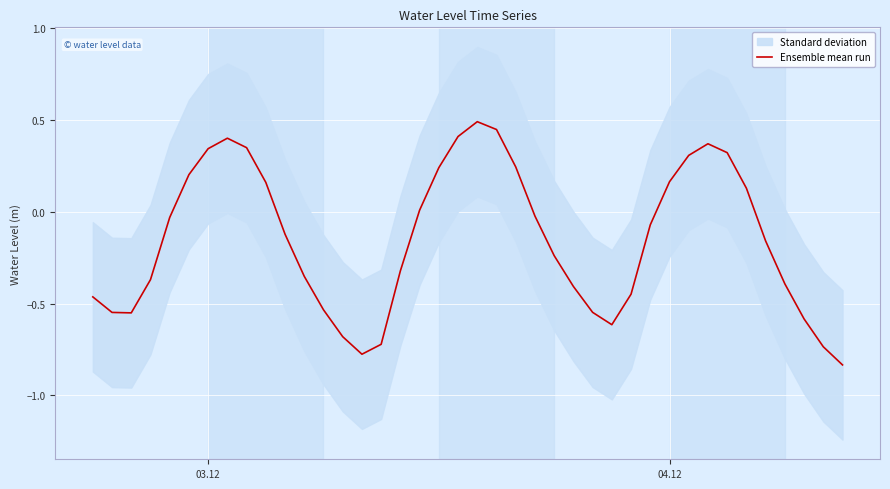

What is the value of the 3rd point from the left?

-0.6